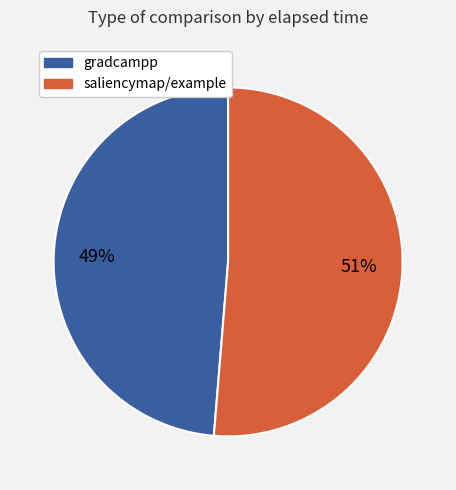

To the nearest percent, what is the average slice percentage?

50%